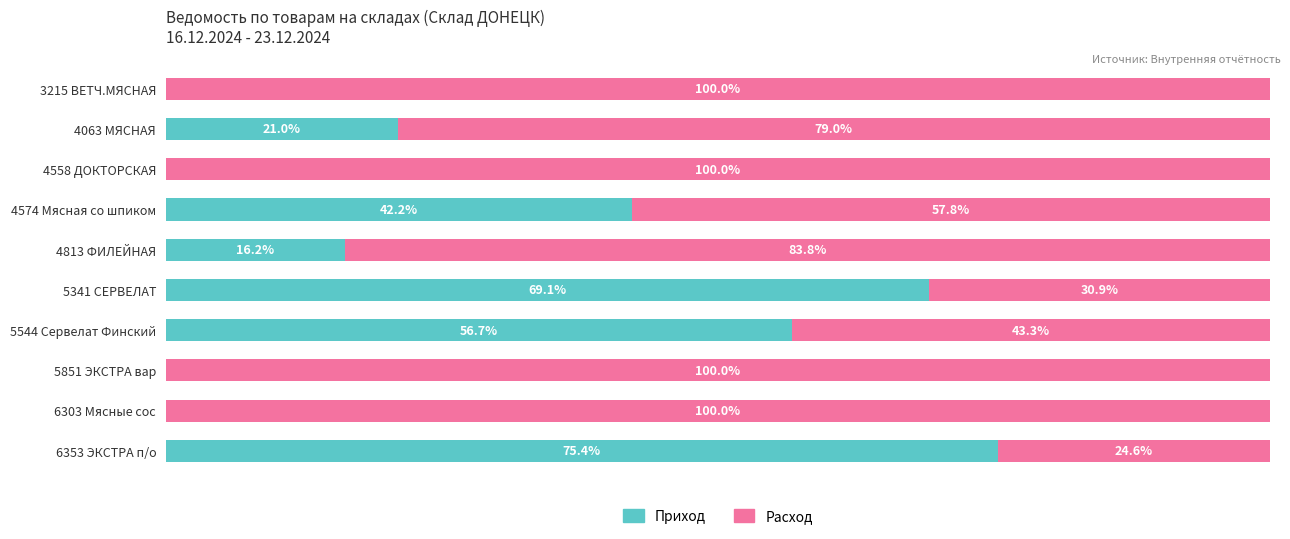

At which label is Приход closest to 37?

4574 Мясная со шпиком